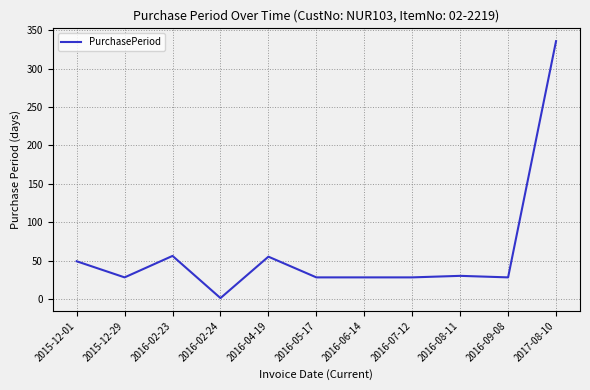

Is this an area chart (filled region under the line)?

No